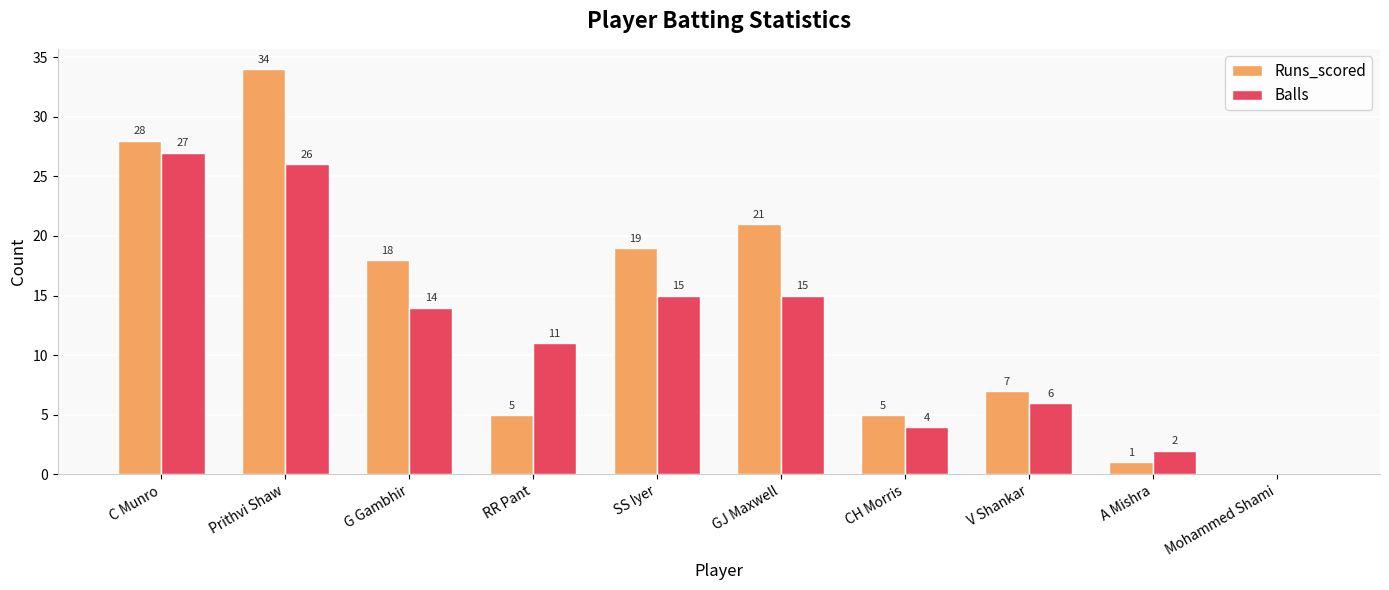

Read the Runs_scored value at C Munro, to the nearest 5.

30